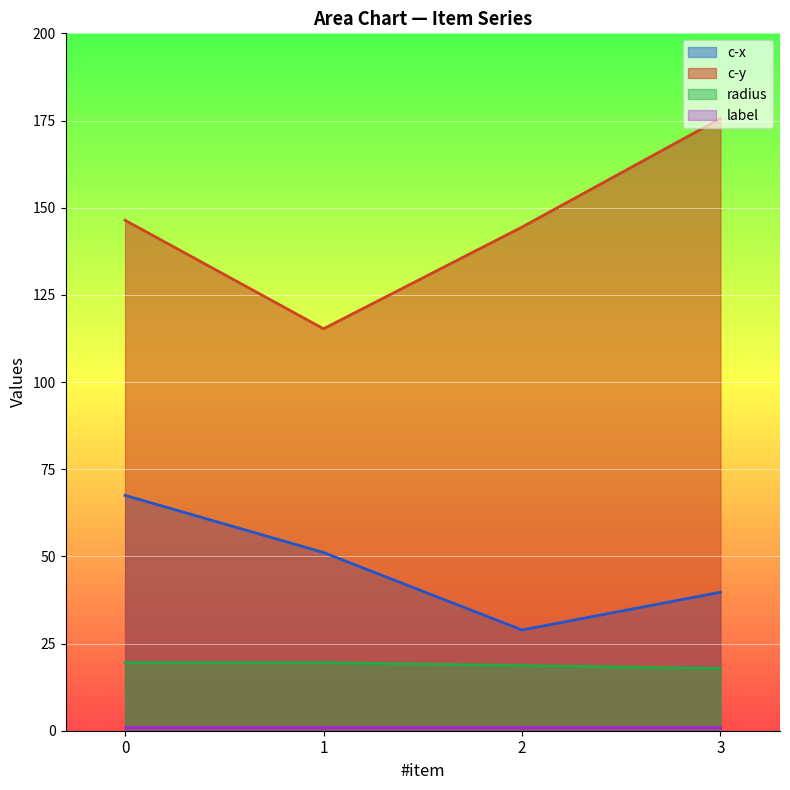

The value of c-x at 0 is 67.5. True or false?

True